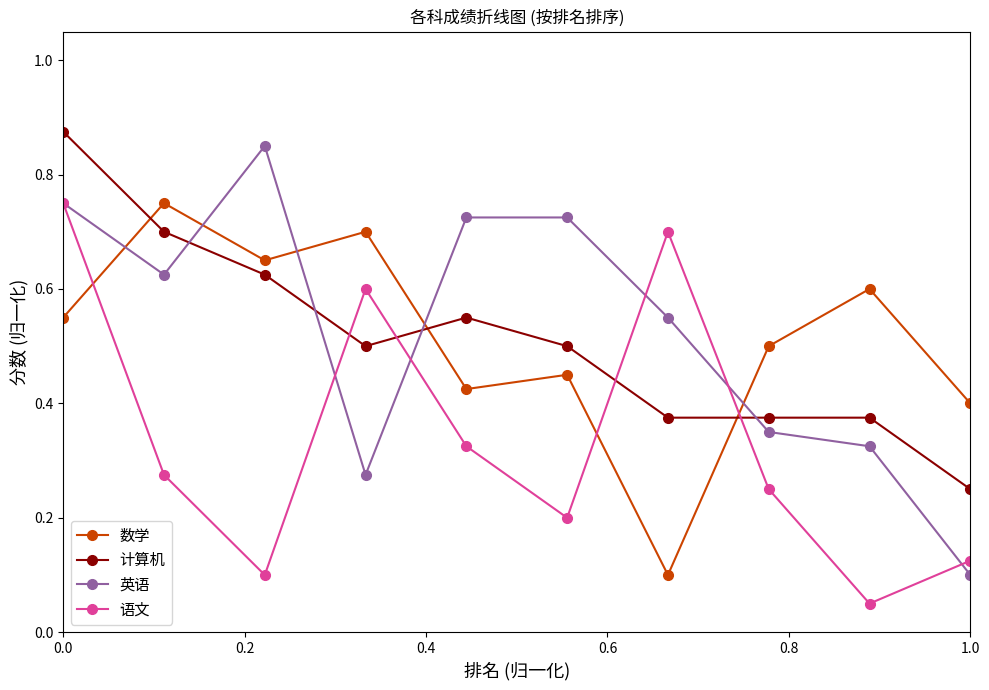

Does the chart have visible grid lines?

No